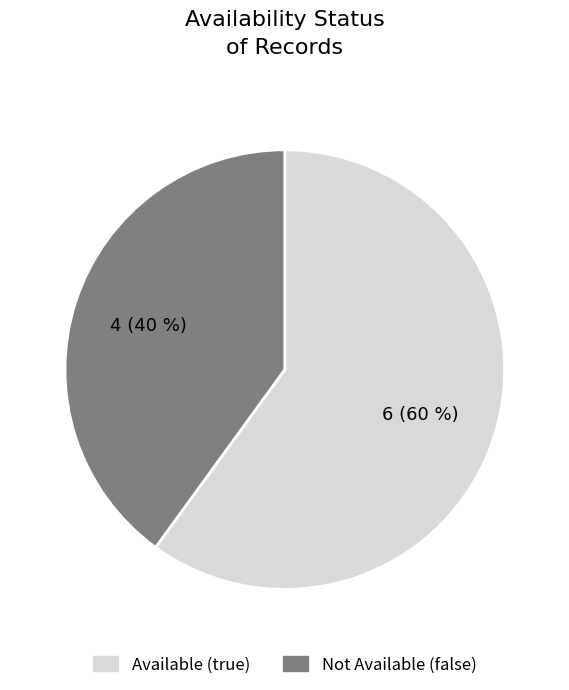

To the nearest percent, what portion does Not Available (false) represent?

40%